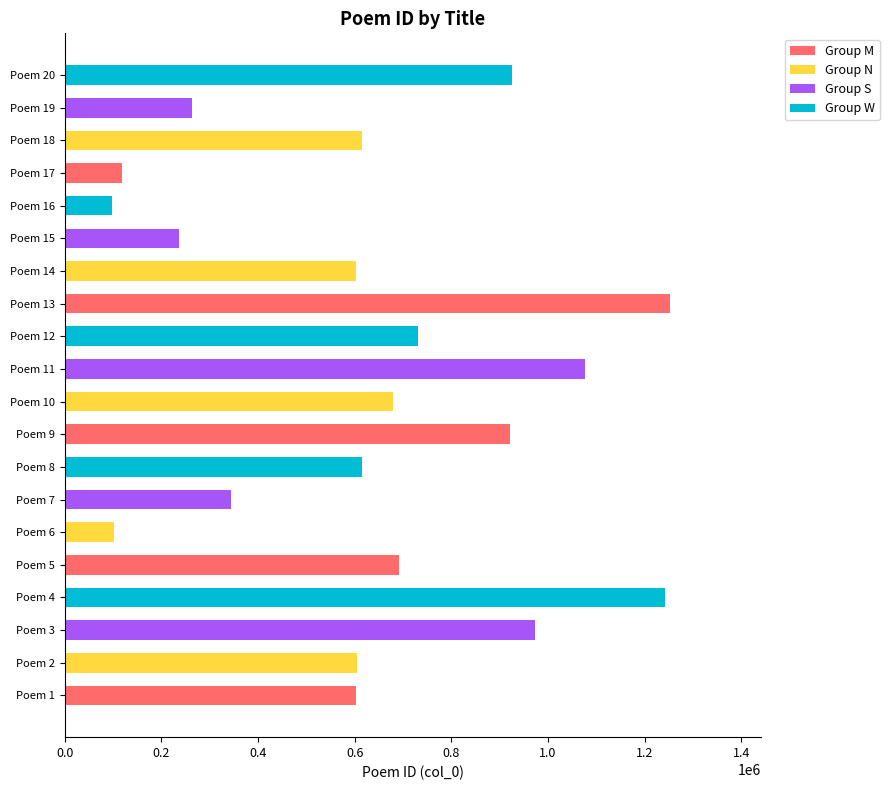

Approximately how many times larger is the value at Poem 19 compared to Poem 16?

2.7